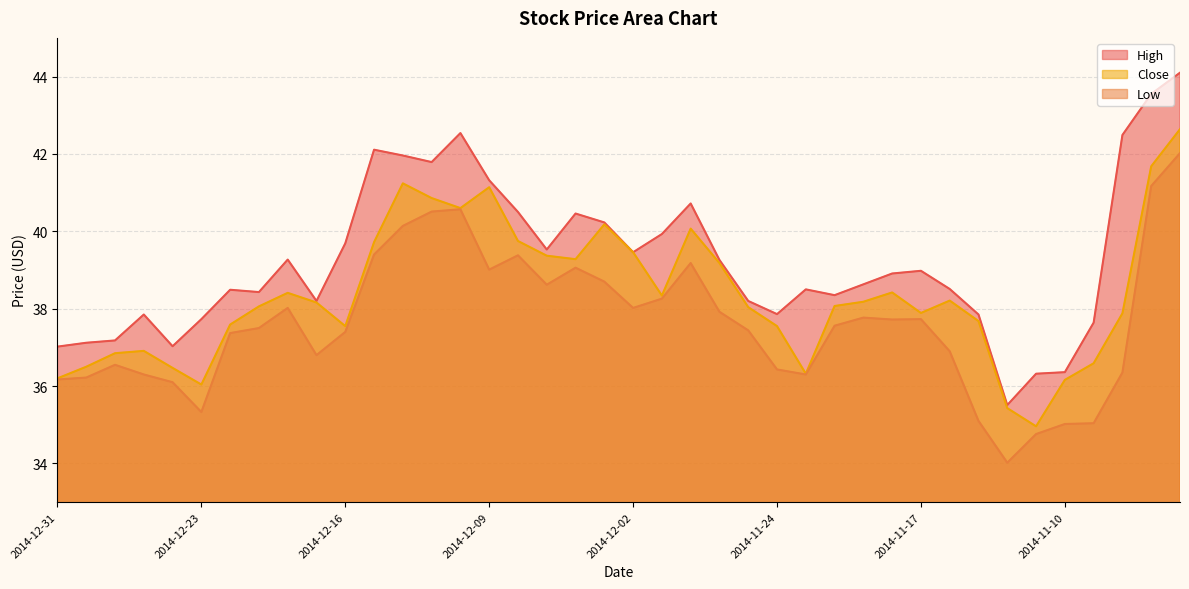

What is the value of the Low point at the 4th from the left?

36.3